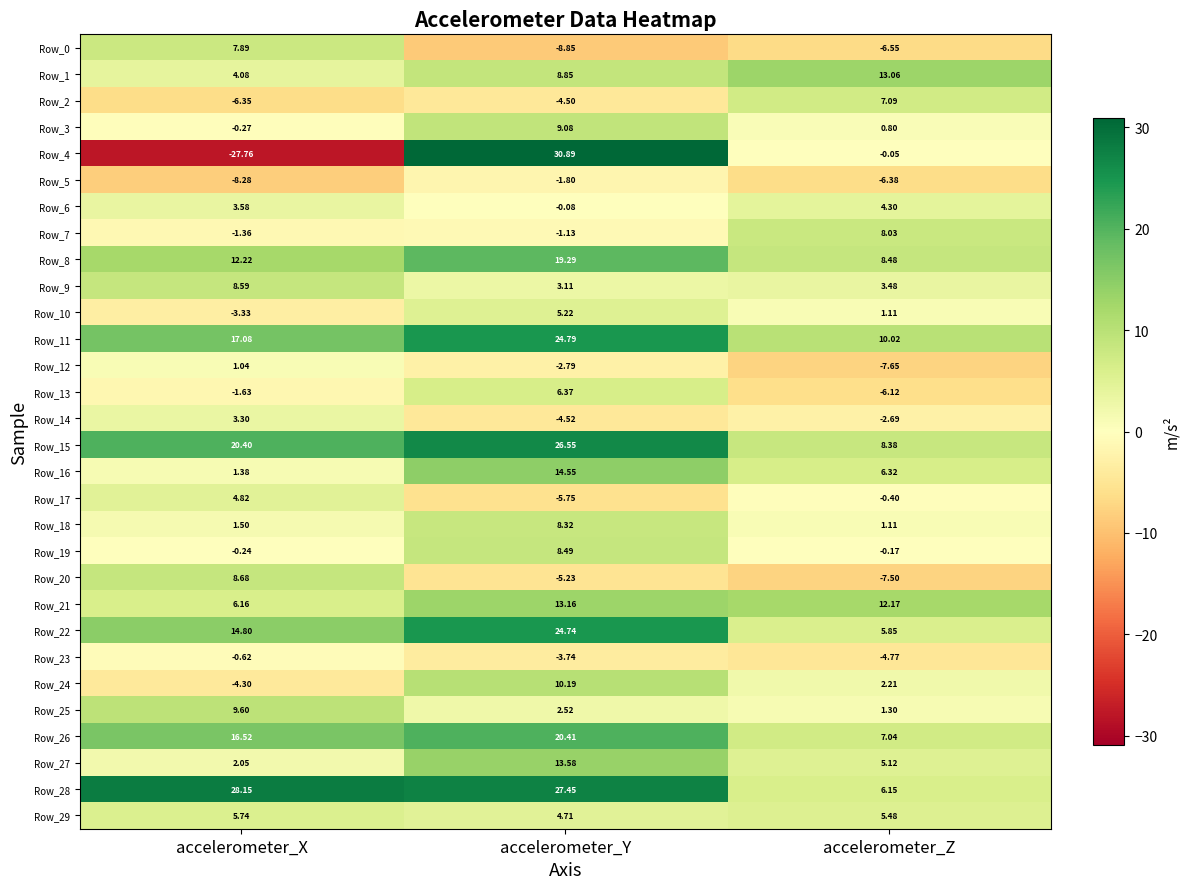

Where does the Row_4 series first go above 0?

accelerometer_Y